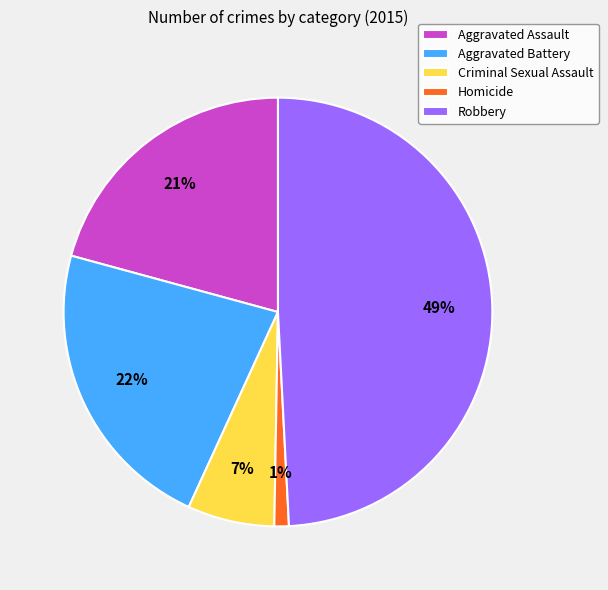

Between Robbery and Homicide, which is larger?

Robbery